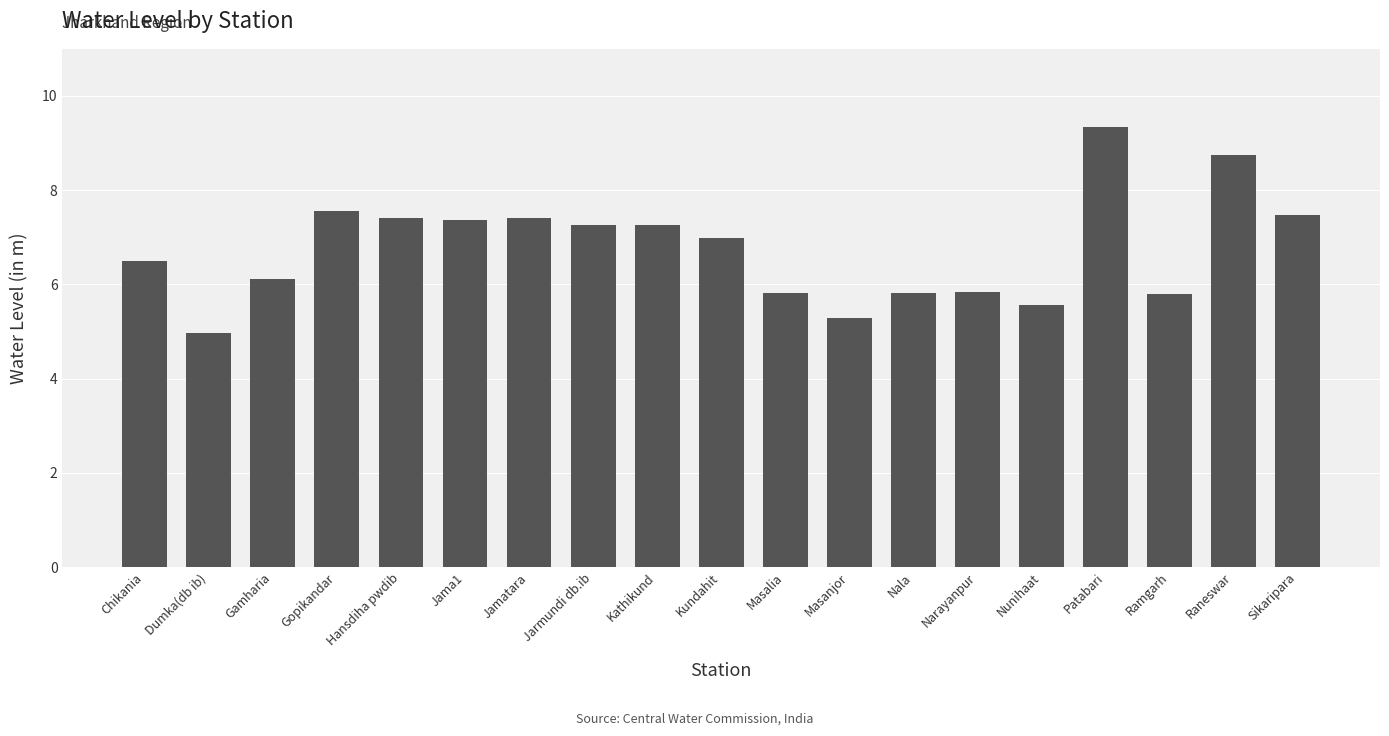

What is the label of the 6th bar from the right?

Narayanpur